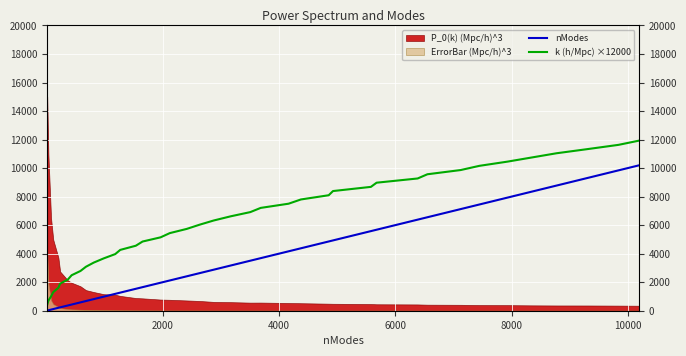

Reading right to left, what are all the values shown in this chart?

nModes: 10191.0	9841.0	9313.0	8775.0	8353.0	7929.0	7447.0	7125.0	6553.0	6385.0	5679.0	5581.0	4929.0	4855.0	4377.0	4165.0	3685.0	3507.0	3169.0	2877.0	2635.0	2413.0	2121.0	1963.0	1653.0	1537.0	1269.0	1183.0	985.0	813.0	679.0	585.0	433.0	369.0	235.0	205.0	117.0	79.0	33.0	13.0
k (h/Mpc) ×12000: 11922.6	11629.0	11334.0	11039.7	10746.7	10451.7	10157.4	9862.2	9566.9	9271.4	8975.7	8682.9	8389.5	8096.2	7800.0	7503.1	7208.7	6914.7	6618.5	6325.8	6032.0	5736.0	5440.0	5144.9	4850.5	4556.6	4264.2	3970.5	3669.3	3373.4	3082.6	2786.9	2488.2	2192.2	1897.4	1610.2	1304.8	1005.4	706.8	417.2